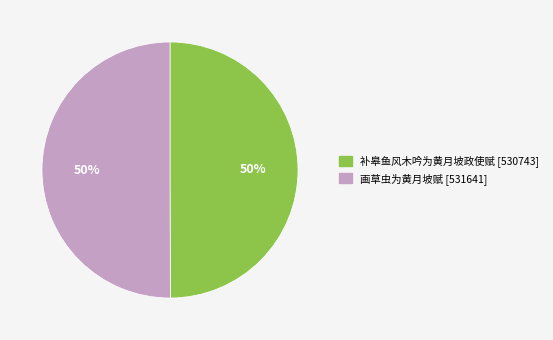

The 画草虫为黄月坡赋 slice represents 41% of the pie. True or false?

False